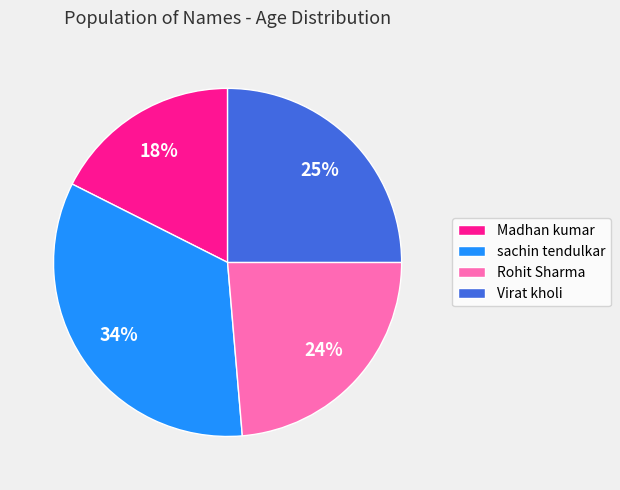

Rank the categories by value from highest to lowest.

sachin tendulkar, Virat kholi, Rohit Sharma, Madhan kumar